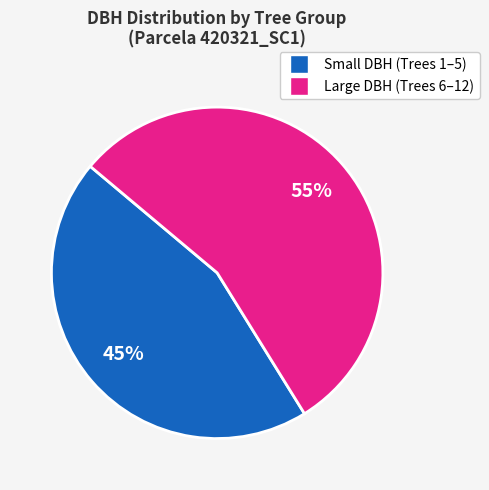

To the nearest percent, what is the difference between the largest and smallest slice percentages?

10%